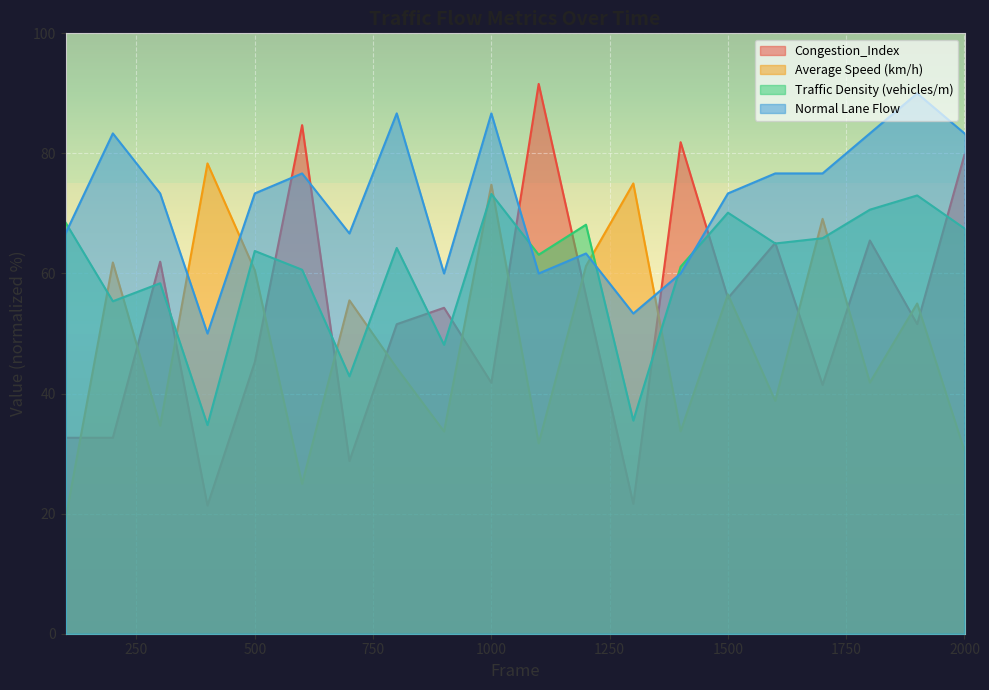

At which category is the sum across all series the highest?

1000